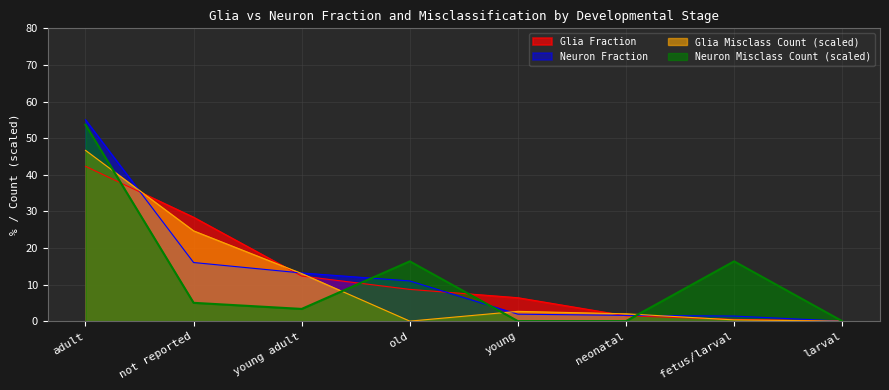

What is the difference between the maximum and minimum values in the Neuron Misclass Count series?

53.7